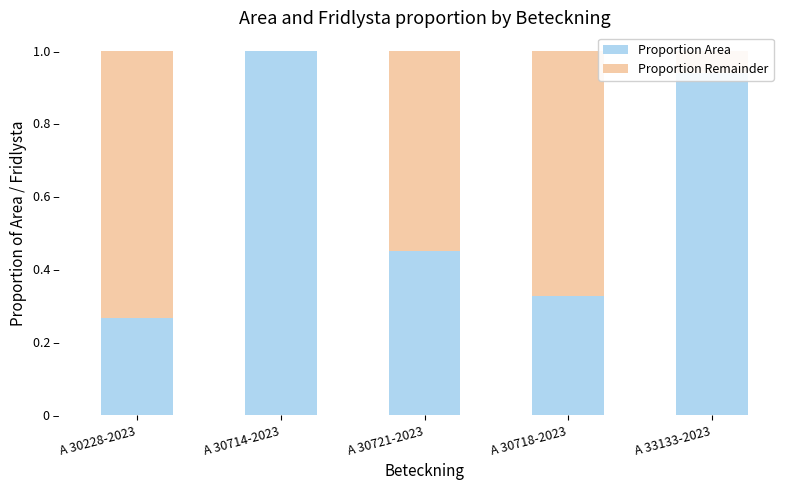

Are the bars grouped side by side (vs. stacked)?

No